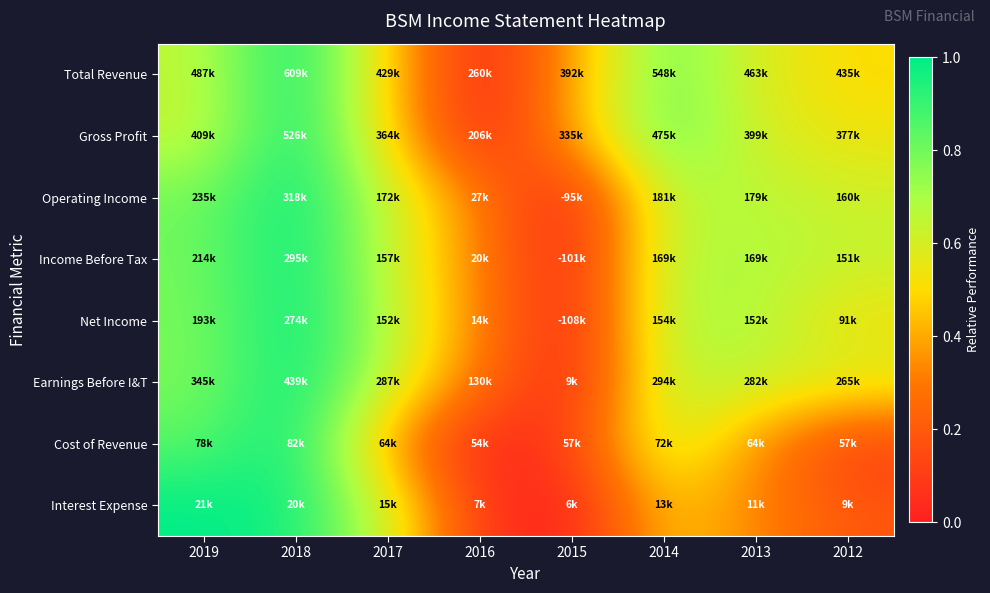

At which category is the sum across all series the highest?

2018